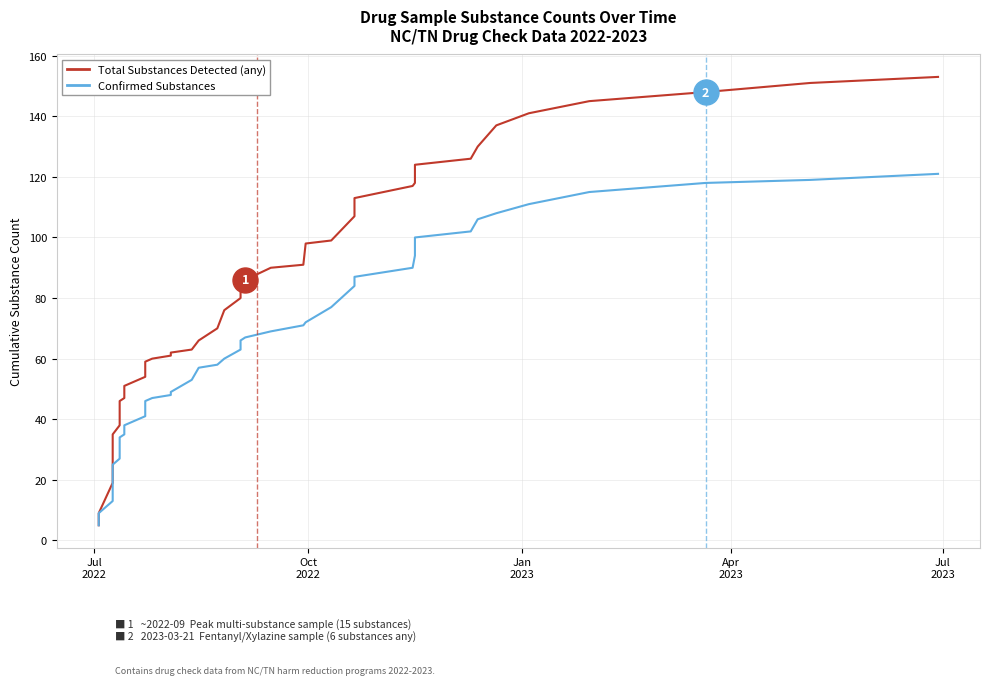

True or false: Total Substances Detected (any) and Confirmed Substances cross at least once.

False